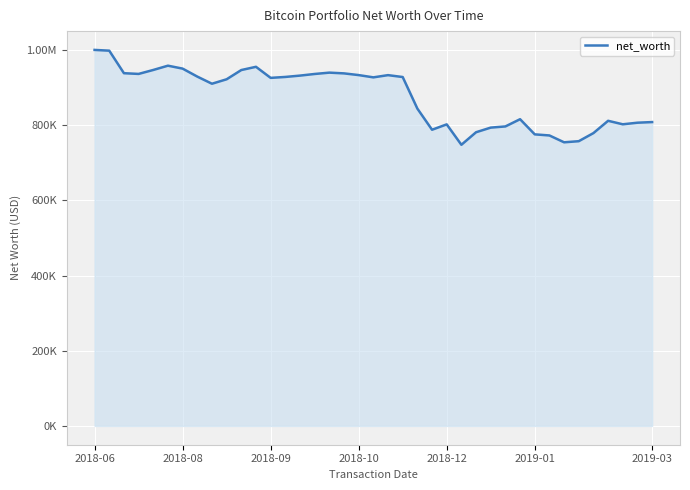

What is the average value?

875472.0